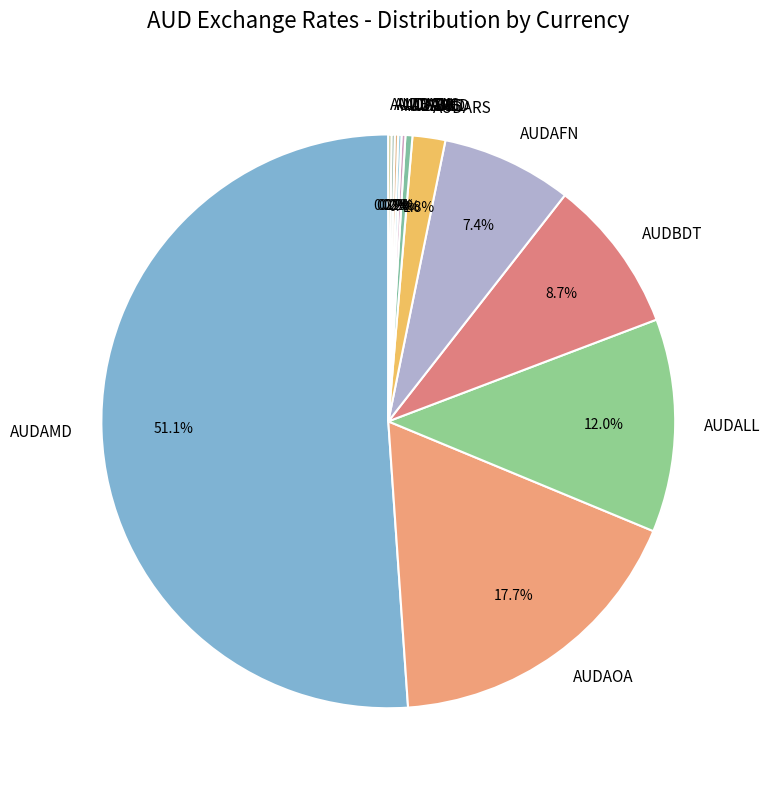

Between AUDAED and AUDAFN, which is larger?

AUDAFN